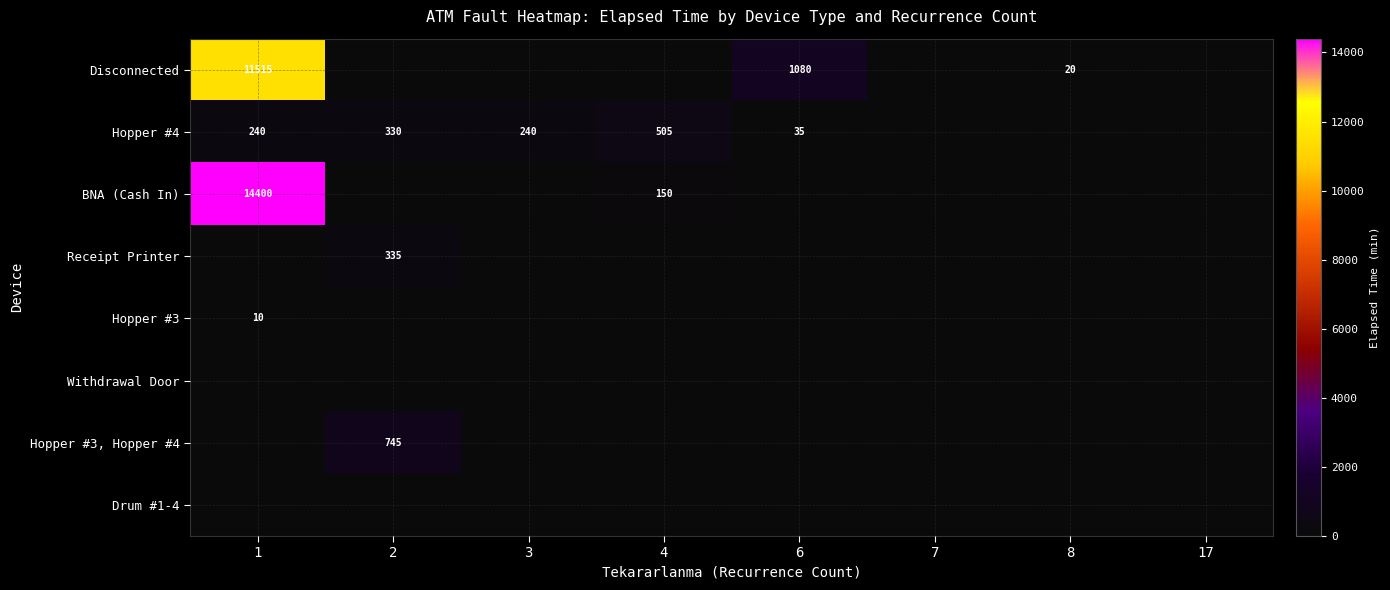

The value of Hopper #3 at 1 is 14. True or false?

False